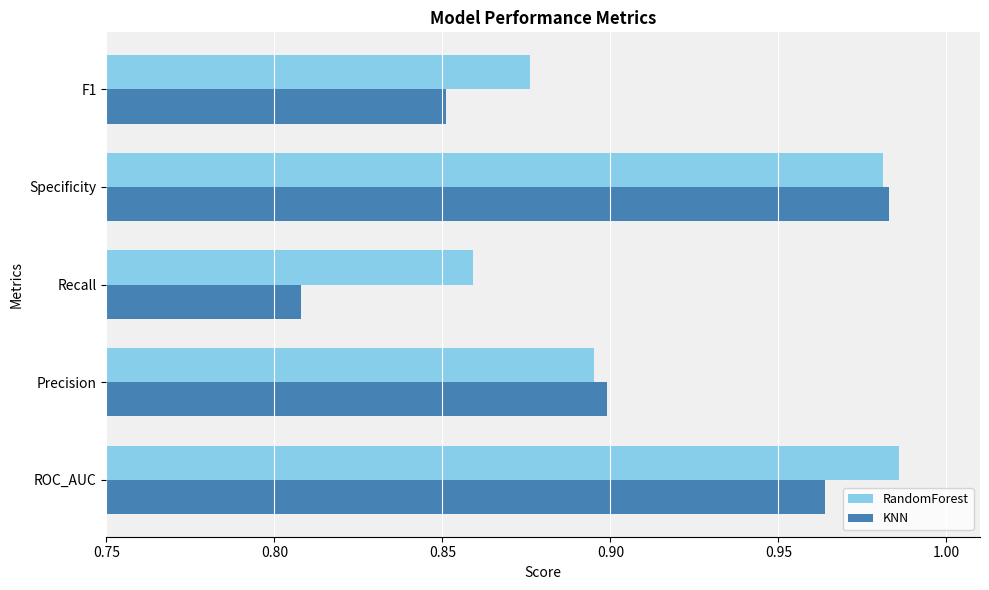

At which category is the sum across all series the highest?

Specificity